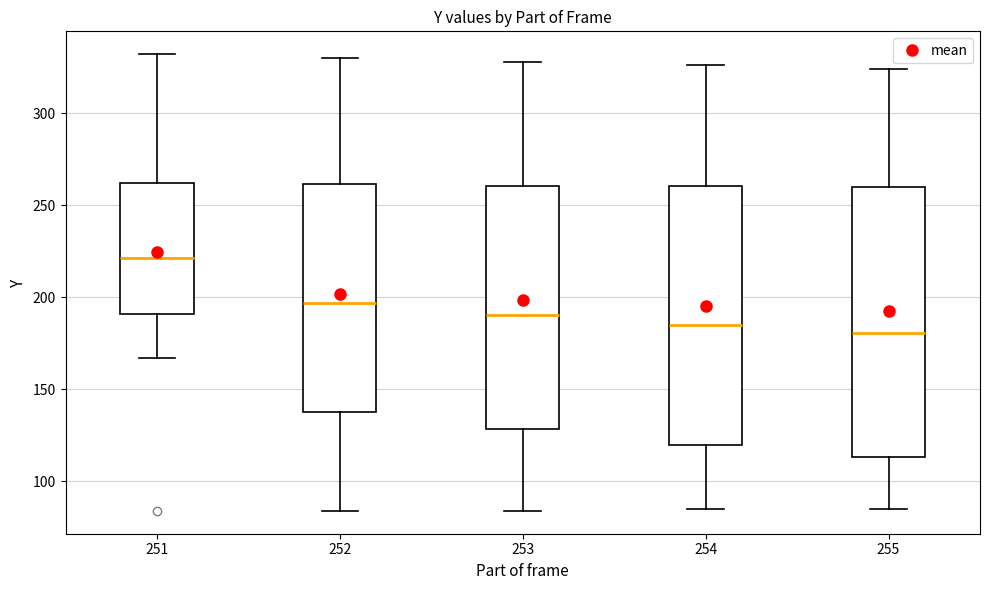

Reading left to right, read every box against the y-axis: the position of its median line, the range the box covers, and the ends of its whiskers. The values are not printed on the chart, so give them approximately, as read against the axis.

251: median 220, box 190 to 260, whiskers 165 to 330
252: median 195, box 140 to 260, whiskers 85 to 330
253: median 190, box 130 to 260, whiskers 85 to 330
254: median 185, box 120 to 260, whiskers 85 to 325
255: median 180, box 115 to 260, whiskers 85 to 325